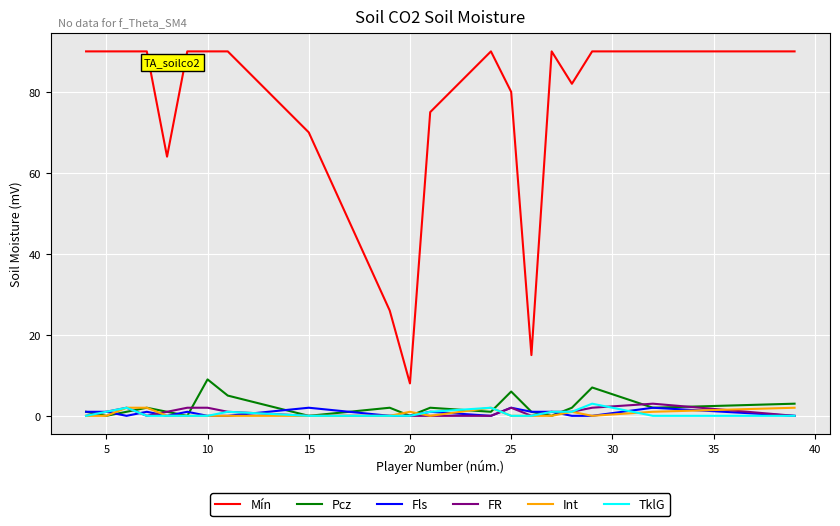

Which series has the widest spread of values?

Mín